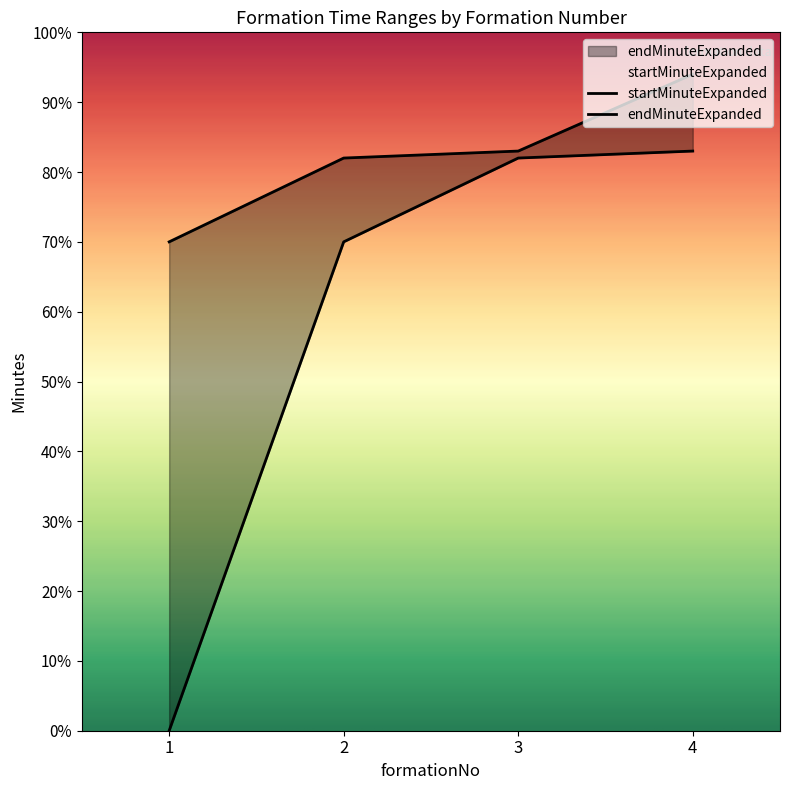

How many values in the endMinuteExpanded series are below 83?

2